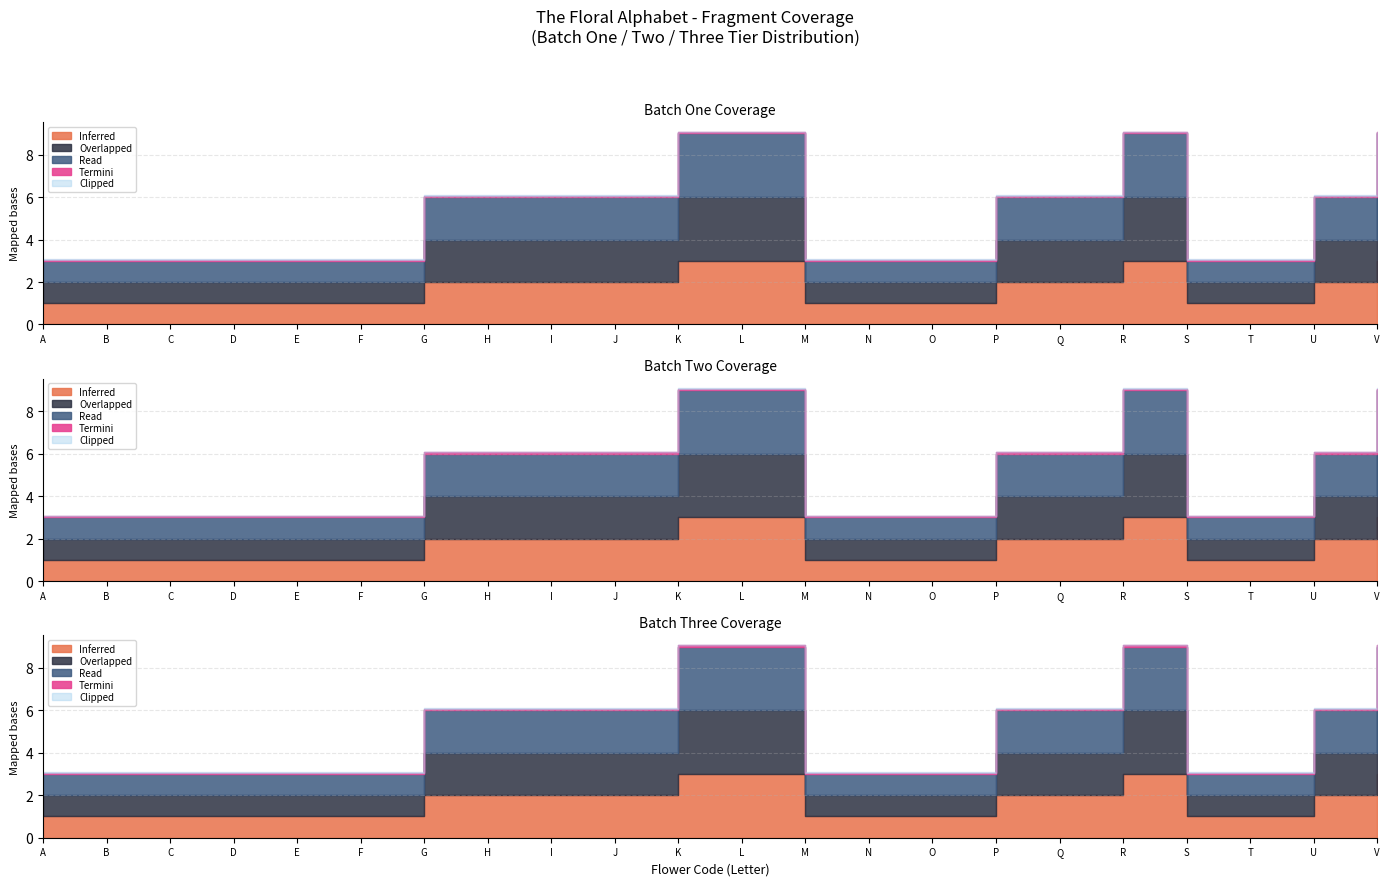

The Tier 3 series shows 1 at C. True or false?

False